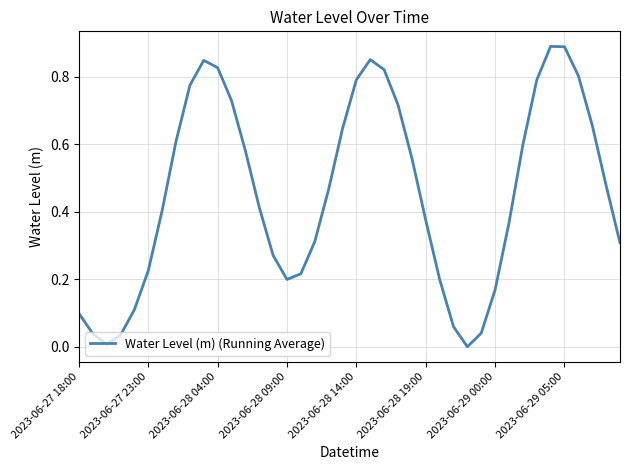

How many lines are shown in the chart?

1